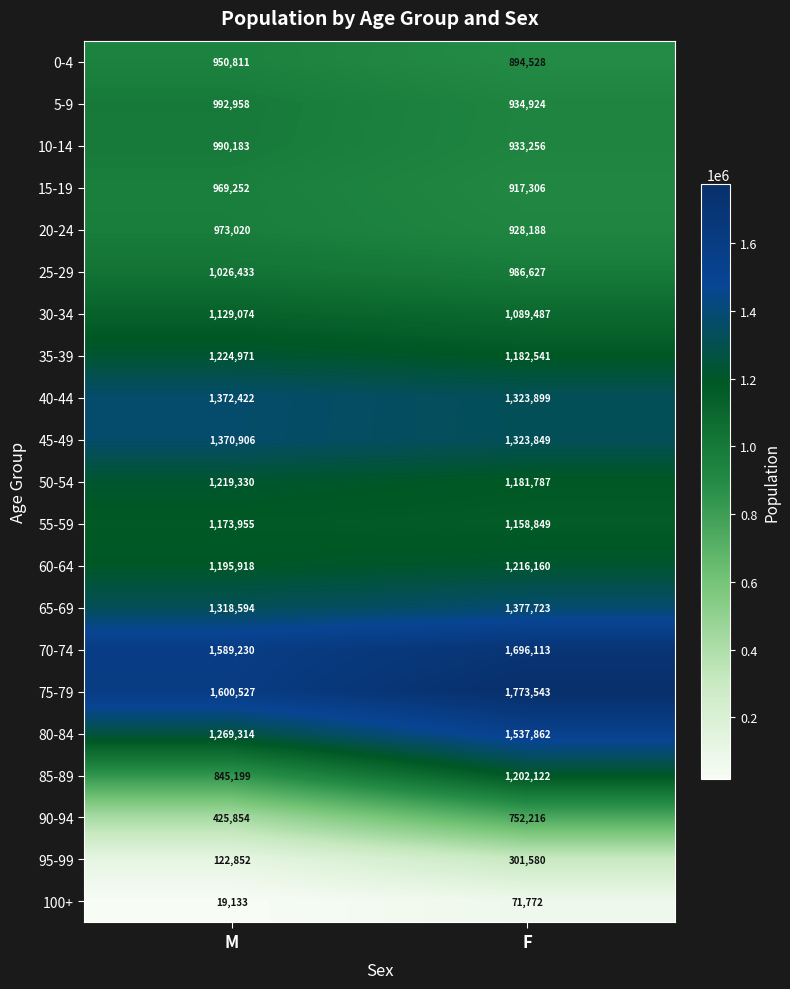

True or false: 85-89 has a value of 468717 at F.

False